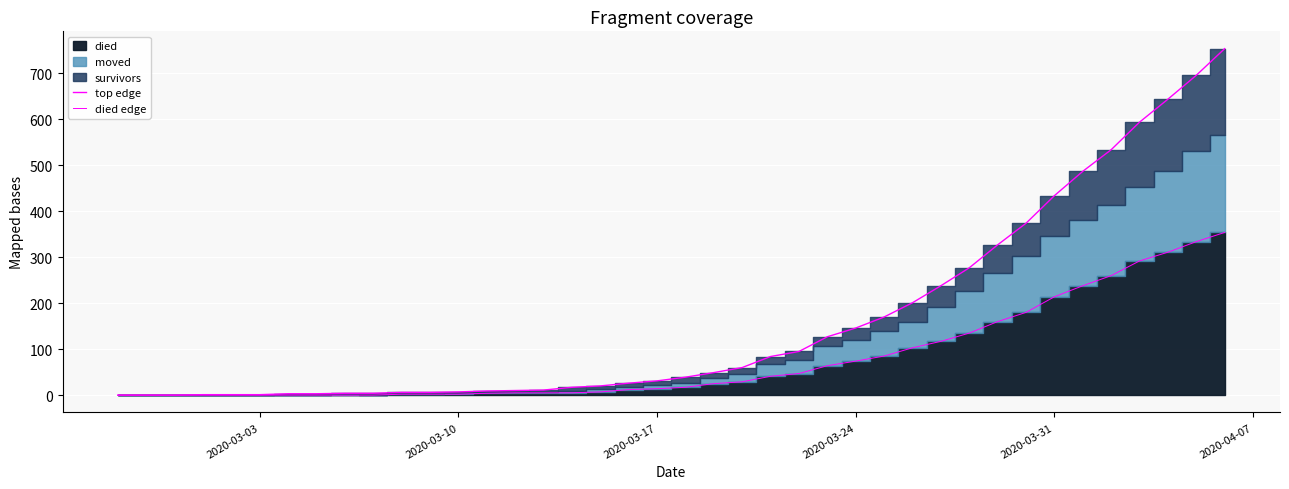

The top edge series shows 133 at 28. True or false?

False